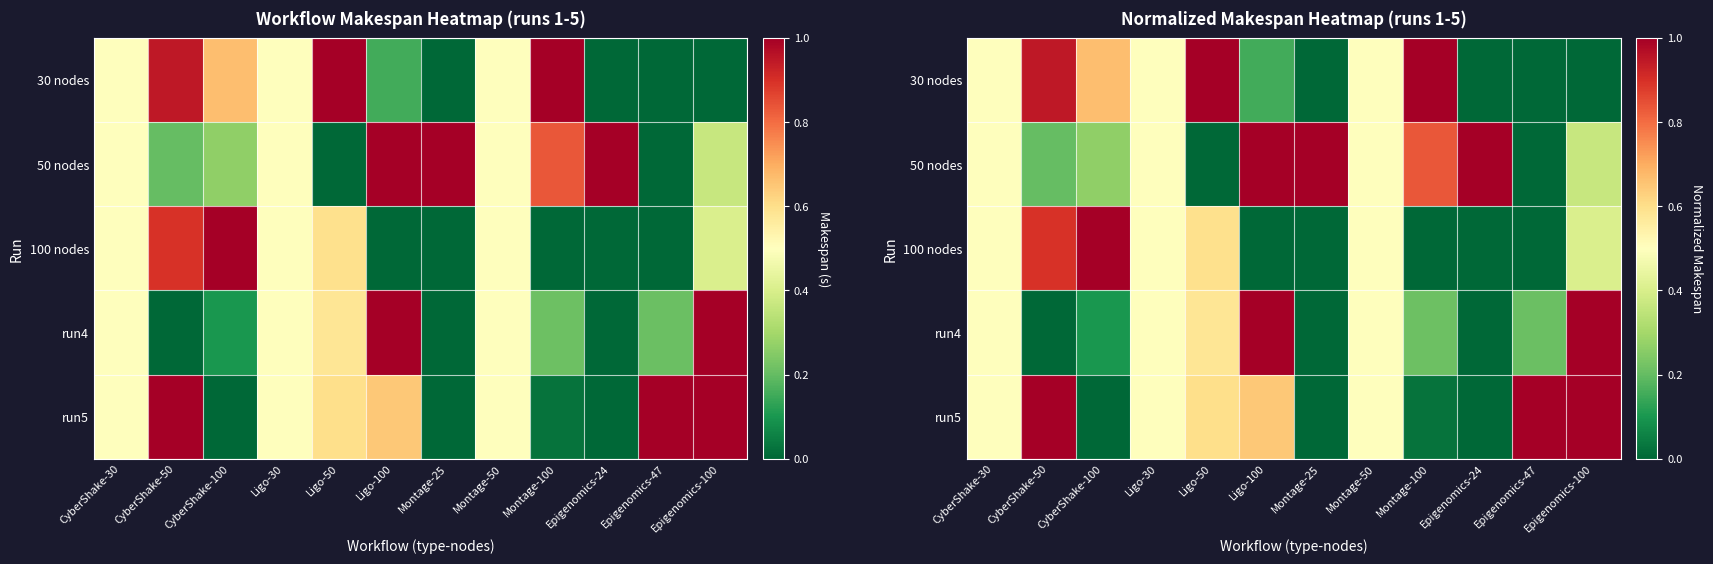

Rank the categories by run4 value from lowest to highest.

CyberShake-50, Montage-25, Epigenomics-24, CyberShake-100, Epigenomics-47, Montage-100, CyberShake-30, Ligo-30, Montage-50, Ligo-50, Ligo-100, Epigenomics-100